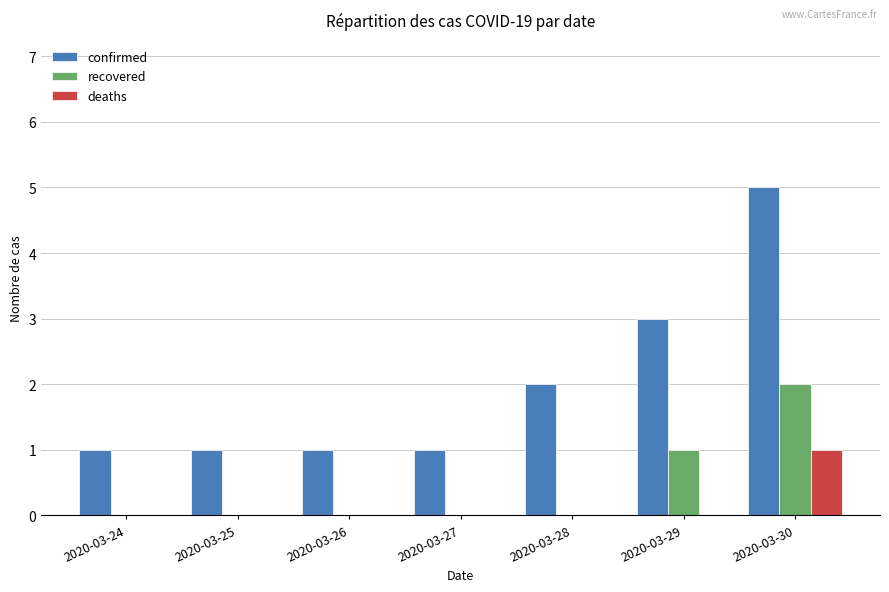

Read the confirmed value at 2020-03-28.

2